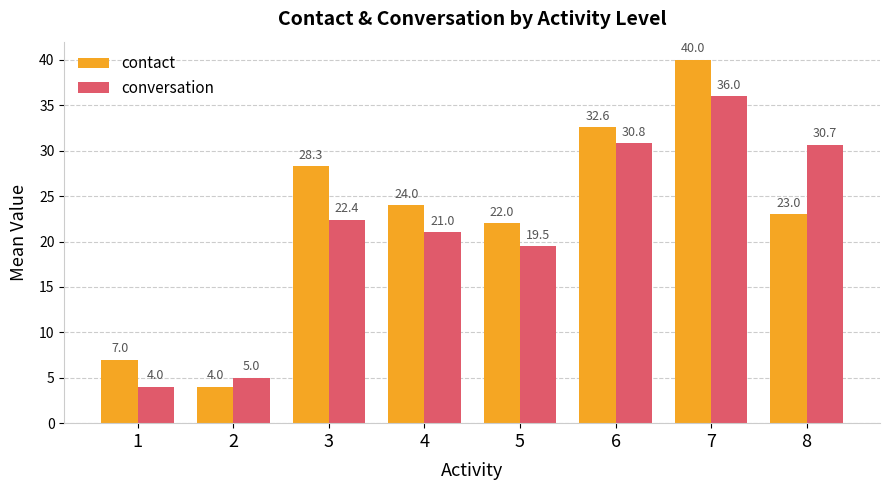

What is the sum of all contact values?

180.9